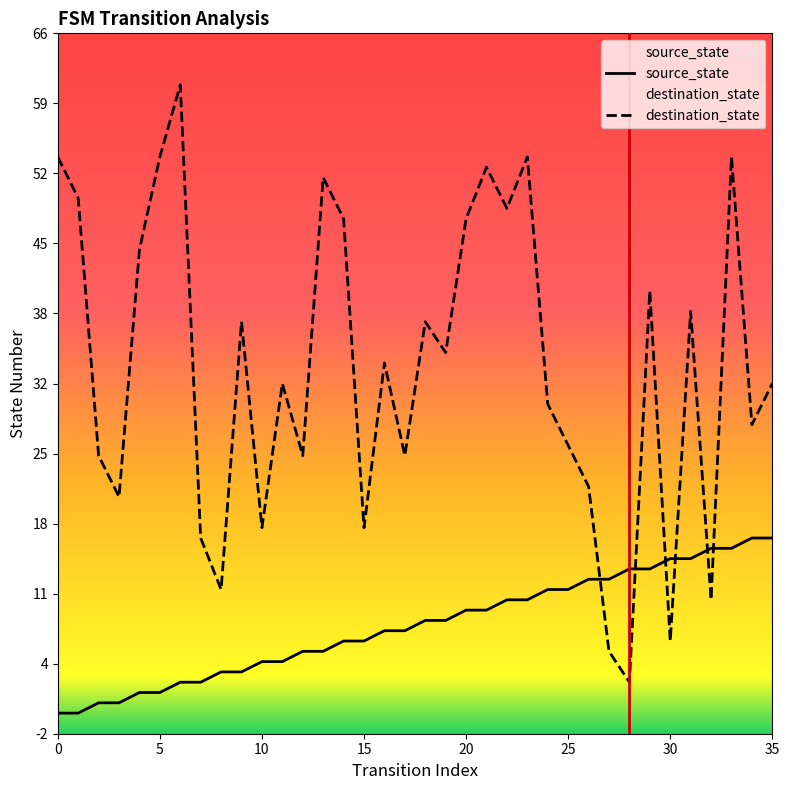

Reading right to left, extract all data points from this chart.

source_state: 17	17	16	16	15	15	14	14	13	13	12	12	11	11	10	10	9	9	8	8	7	7	6	6	5	5	4	4	3	3	2	2	1	1	0	0
destination_state: 32	28	54	11	39	7	41	3	6	22	26	30	54	49	53	48	35	38	25	34	18	48	52	25	32	18	38	12	17	61	54	45	21	25	50	54